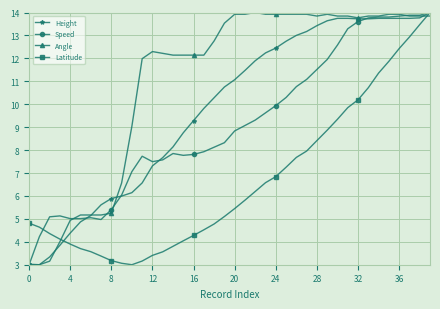

What are all the series names shown in the legend?

Height, Speed, Angle, Latitude